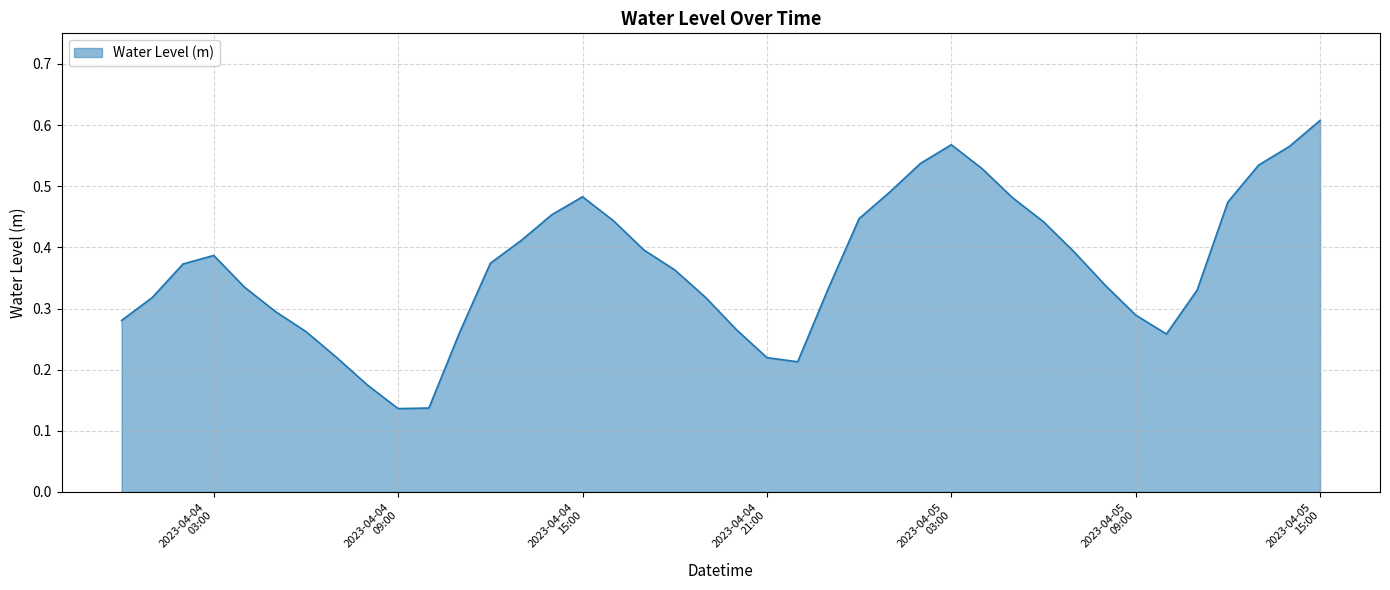

Does the chart have visible grid lines?

Yes